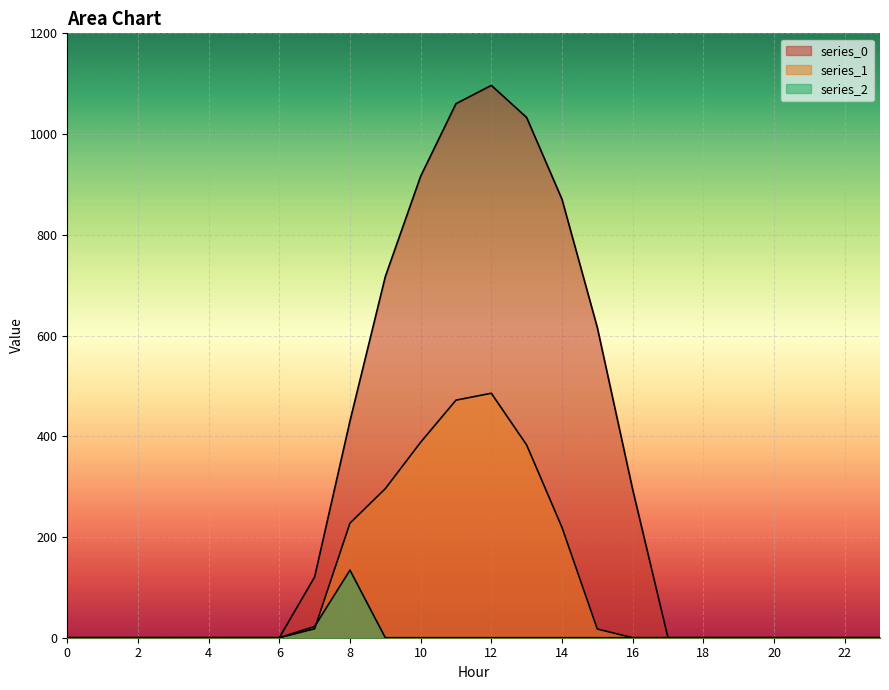

Rank the series by their maximum value, from lowest to highest.

series_2, series_1, series_0